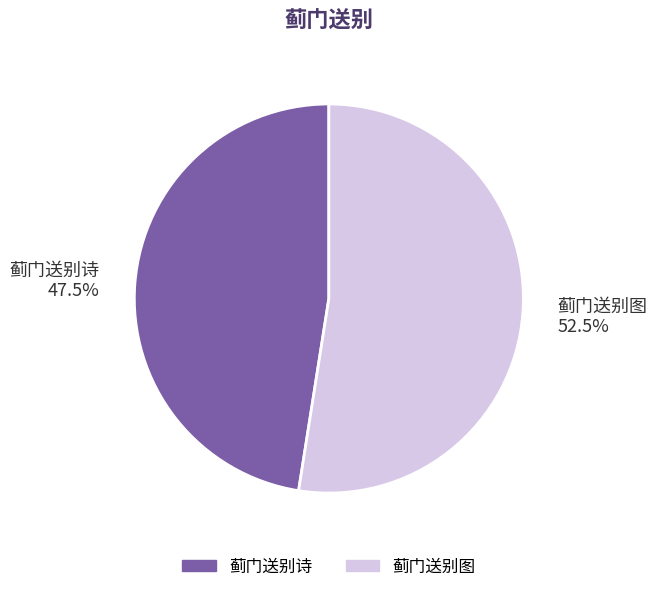

Combined, do 蓟门送别图 and 蓟门送别诗 account for over 50%?

Yes